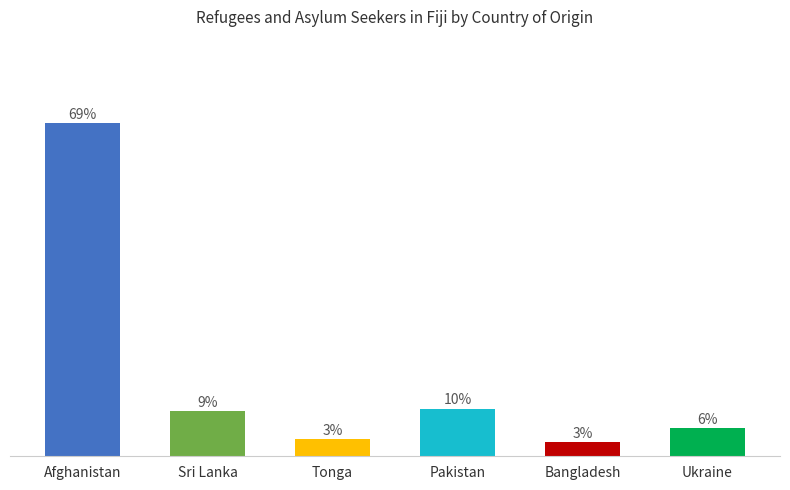

Rank the categories by value from highest to lowest.

Afghanistan, Pakistan, Sri Lanka, Ukraine, Tonga, Bangladesh